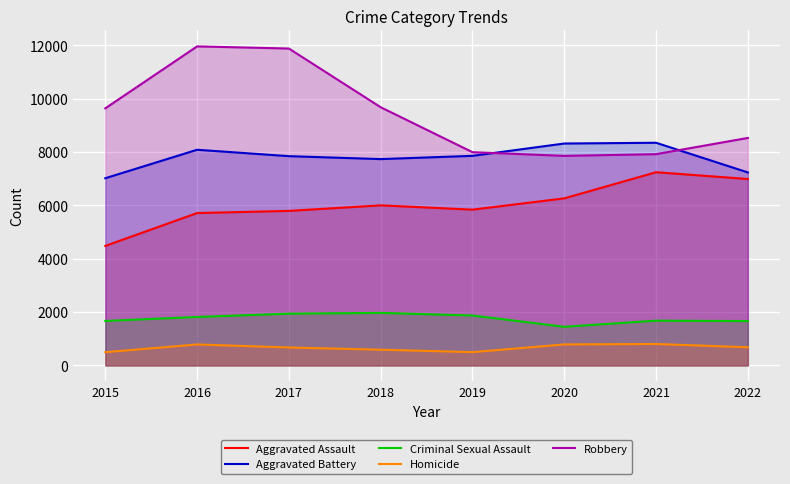

Rank the categories by Aggravated Assault value from lowest to highest.

2015, 2016, 2017, 2019, 2018, 2020, 2022, 2021